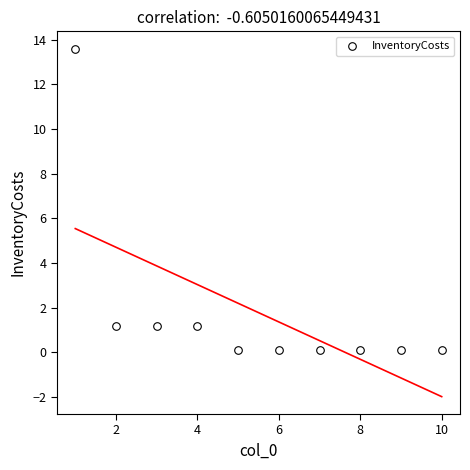

What is the range of Y values (max minus min)?

13.5